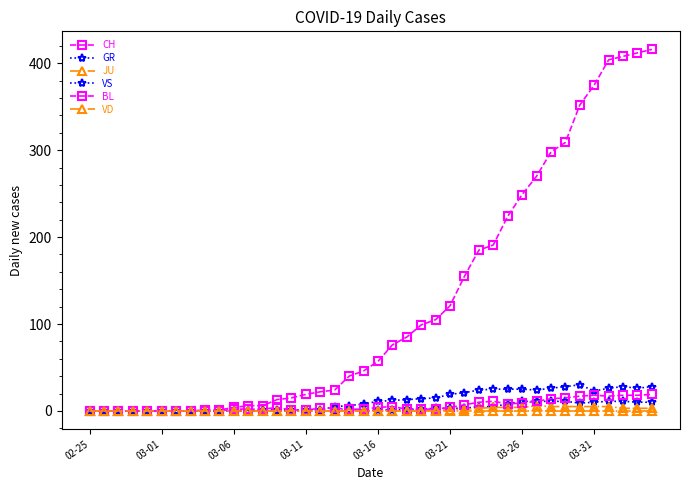

Which label corresponds to the smallest value in the chart?

02-25